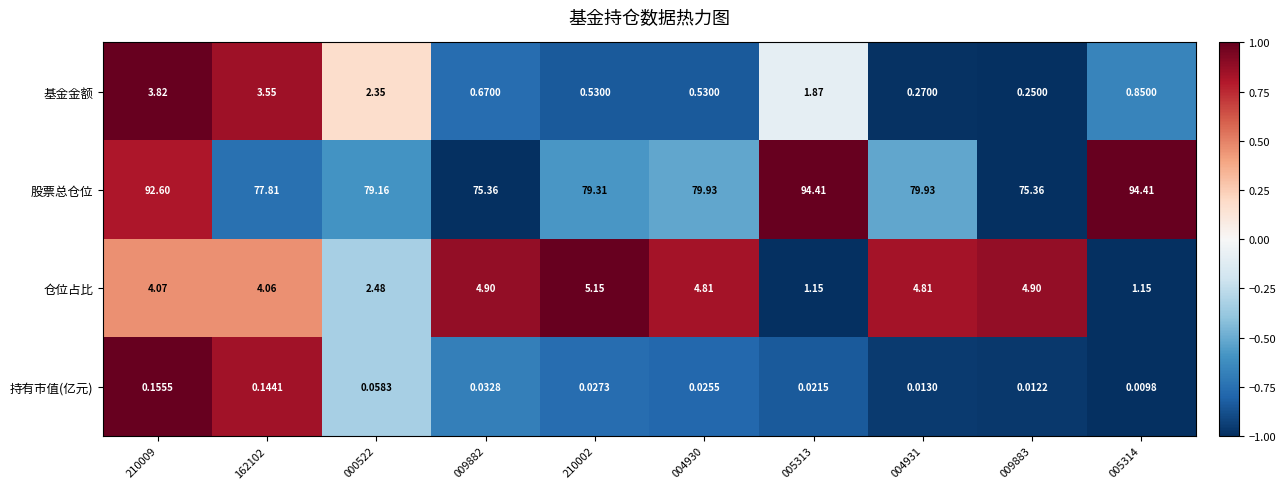

Which series has the largest range (max minus min)?

股票总仓位